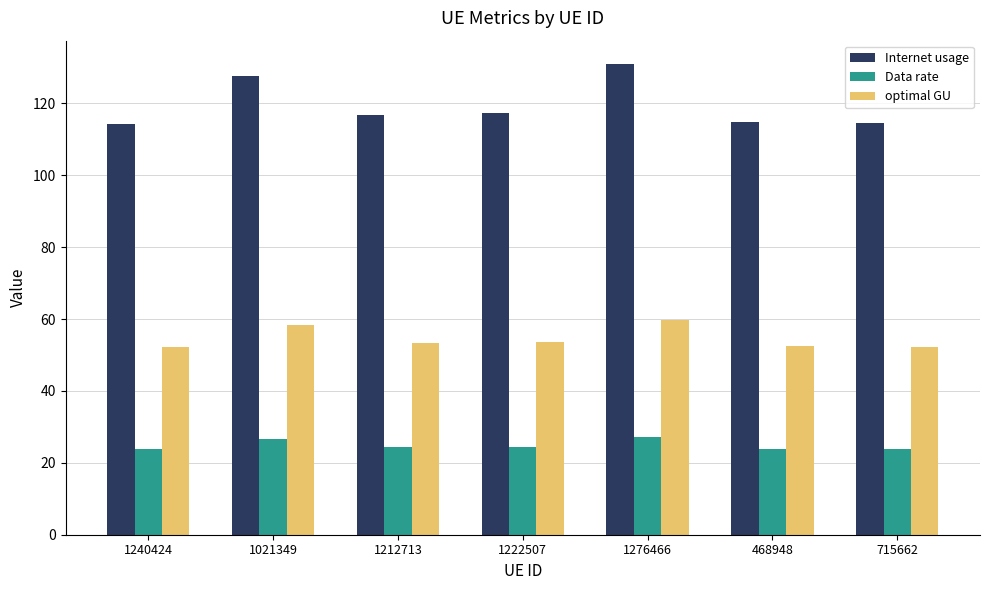

What position from the left is 1212713?

3